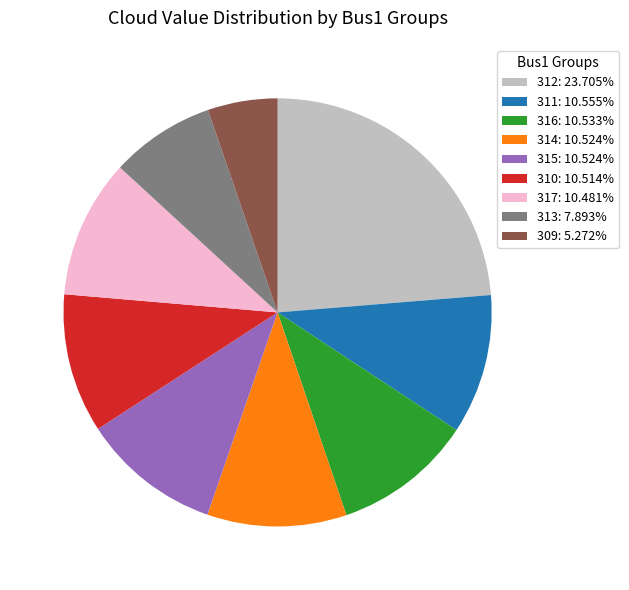

Is there a majority slice in this chart?

No